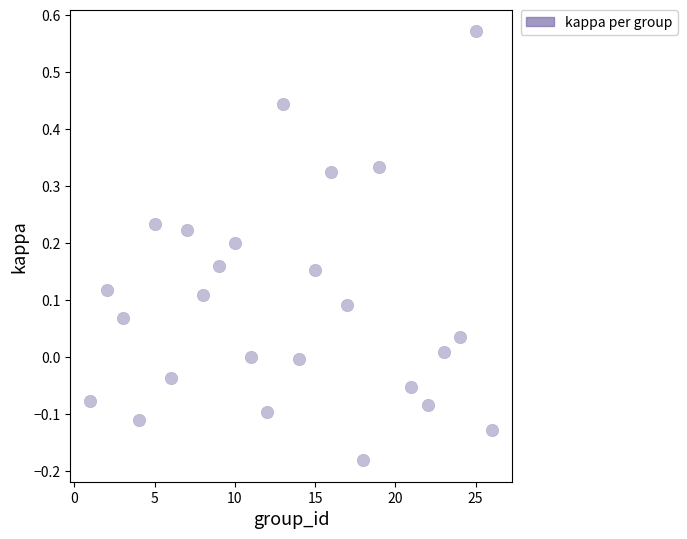

What is the range of X values (max minus min)?

25.0